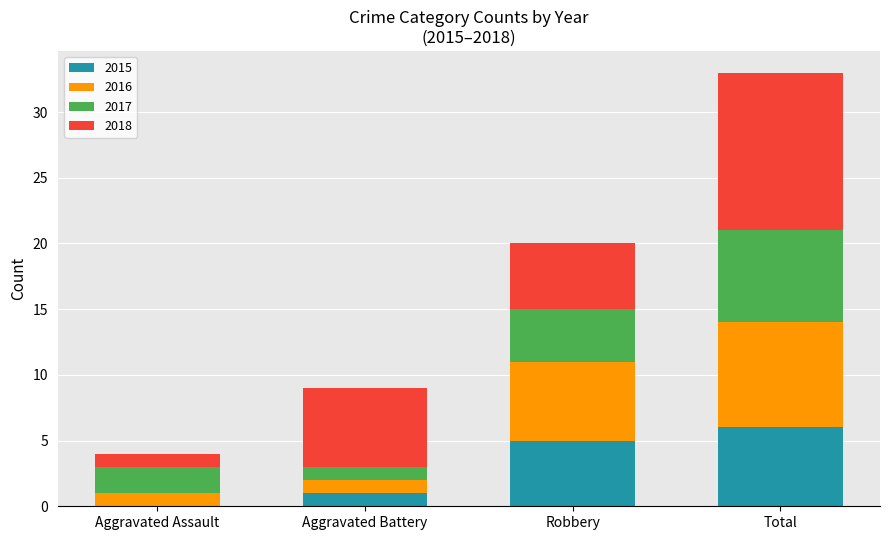

The 2015 series shows 6 at Total. True or false?

True